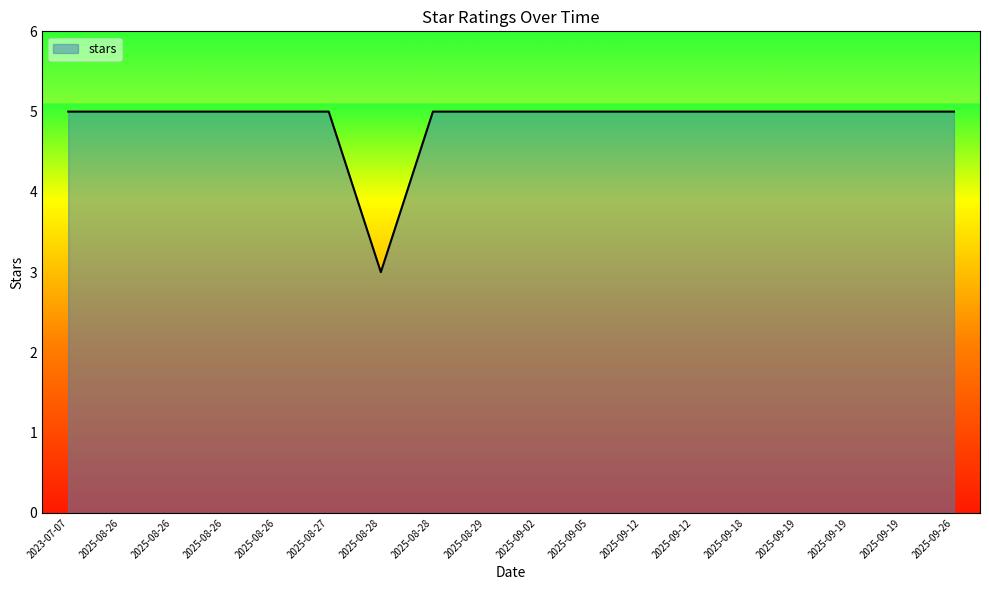

How many lines are shown in the chart?

1